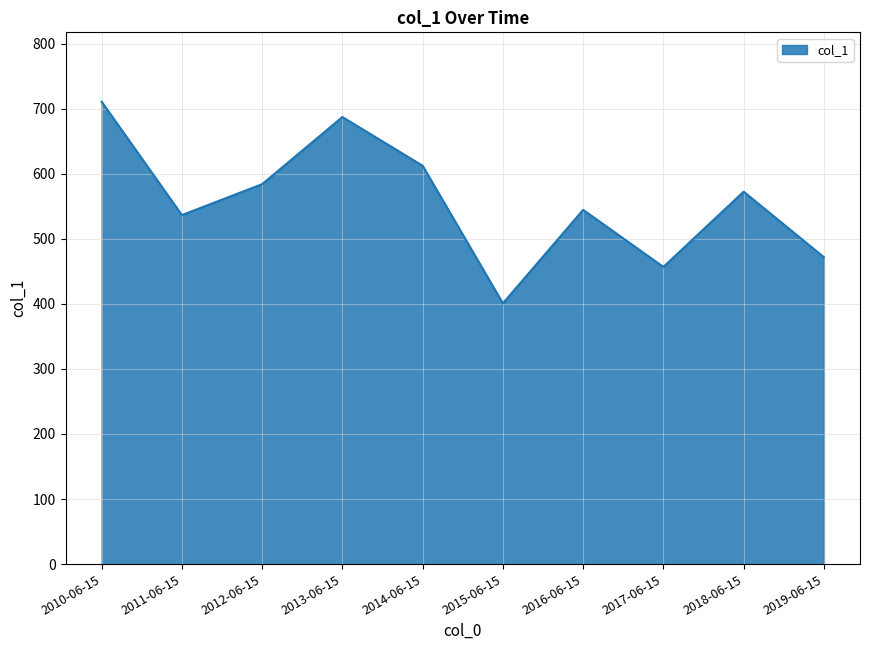

What is the change in value from 2015-06-15 to 2017-06-15?

+55.9